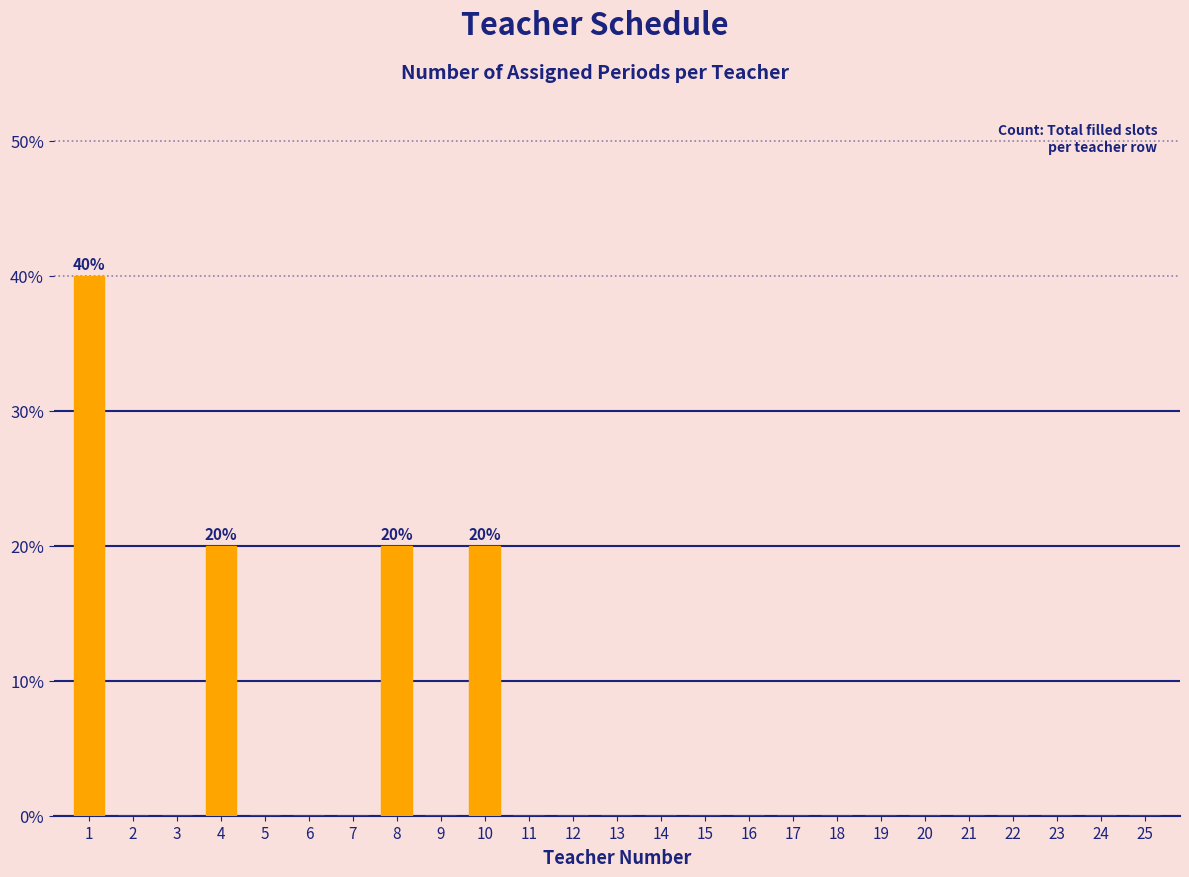

Reading right to left, transcribe all the data shown in this chart.

25=0	24=0	23=0	22=0	21=0	20=0	19=0	18=0	17=0	16=0	15=0	14=0	13=0	12=0	11=0	10=20	9=0	8=20	7=0	6=0	5=0	4=20	3=0	2=0	1=40